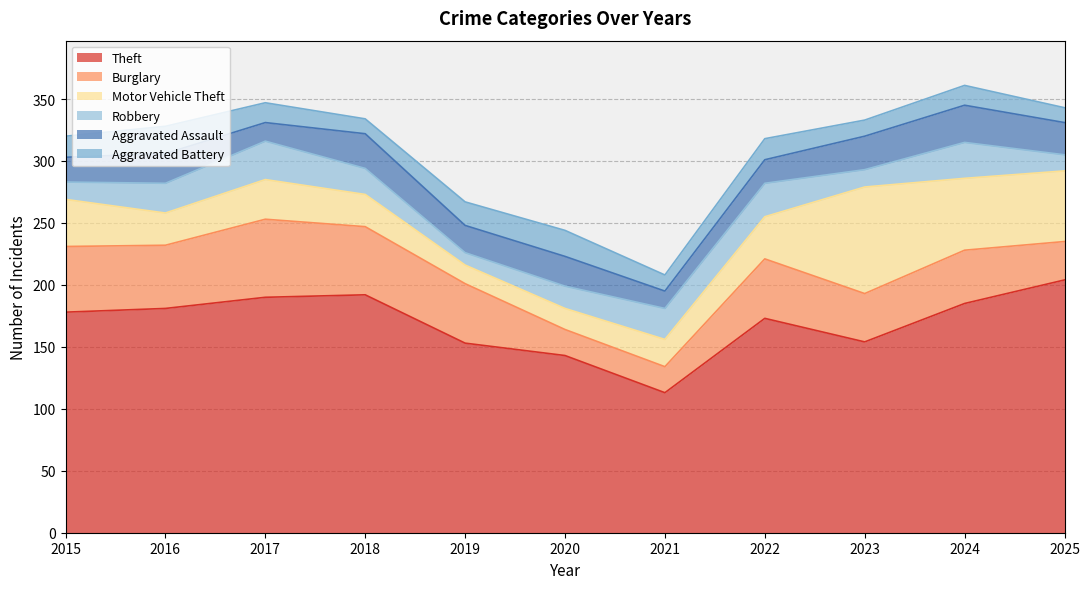

How many data points in Burglary are less than 48?

5